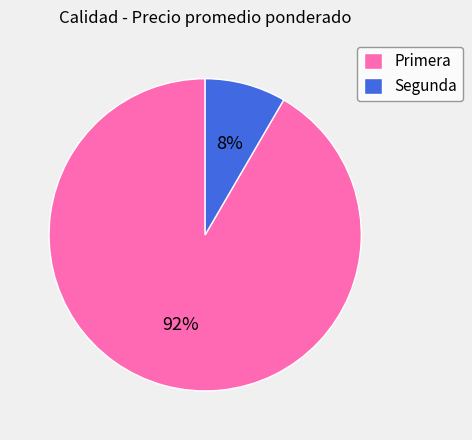

Which category has the smallest portion of the pie?

Segunda